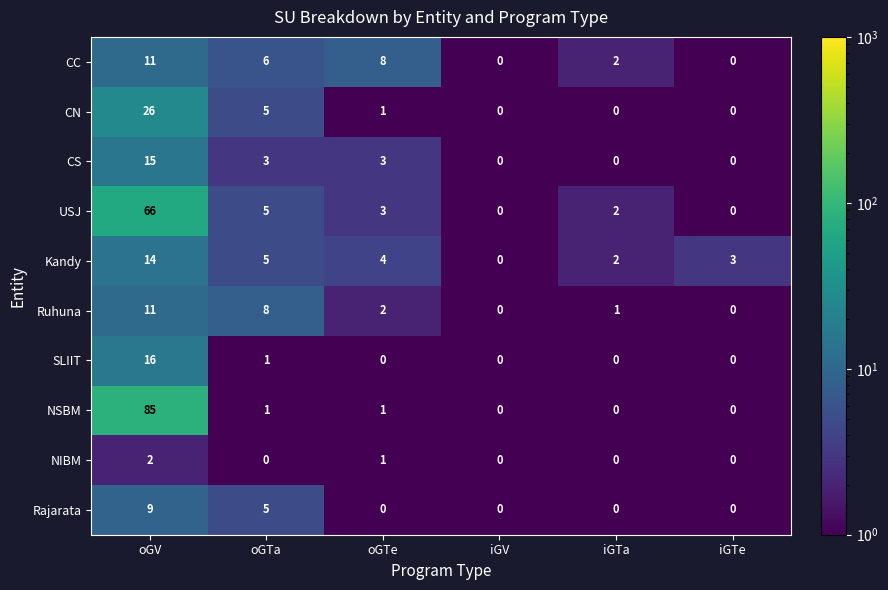

How many distinct data groups are displayed?

10